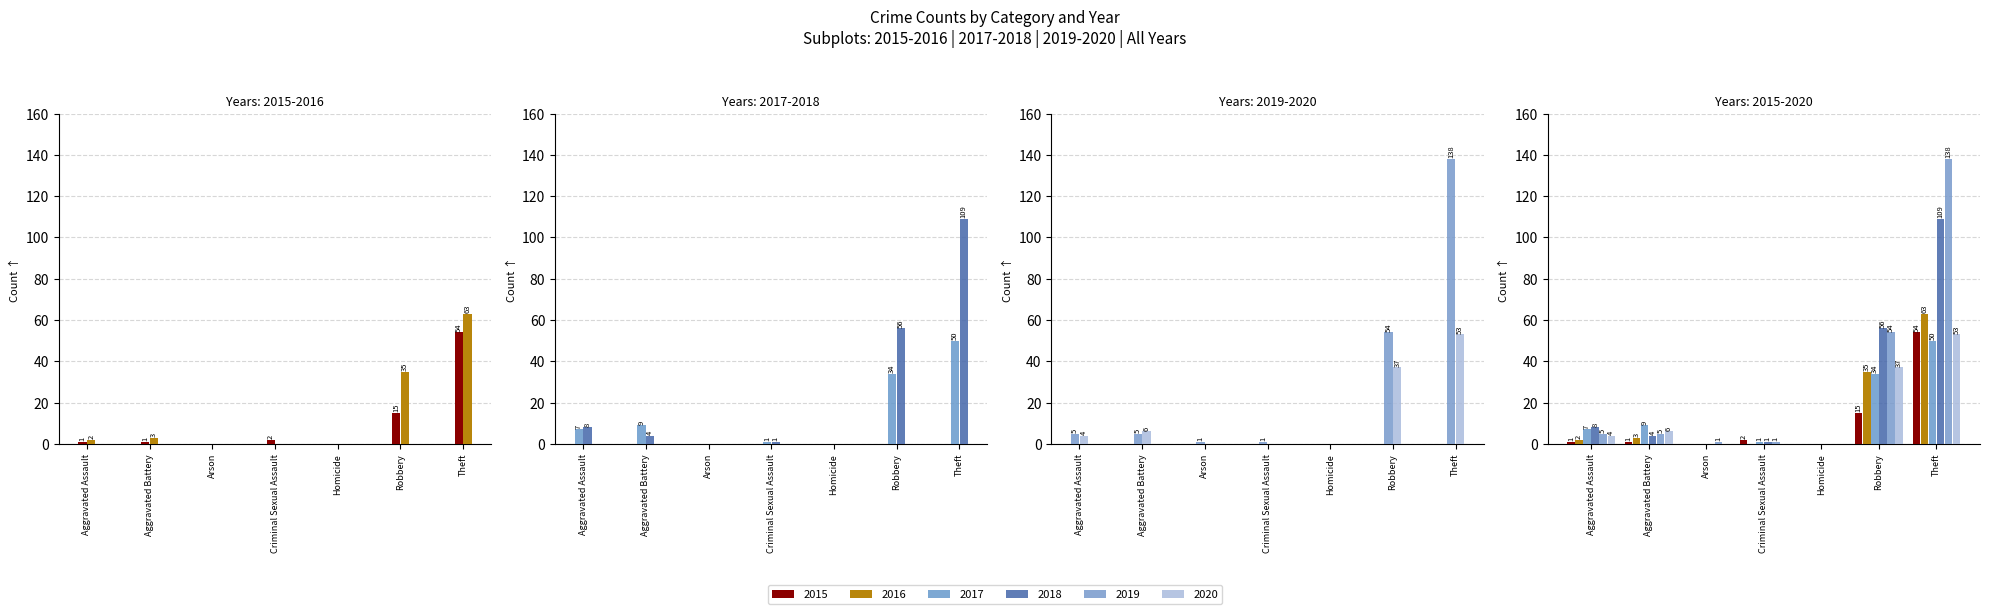

What is the label of the 7th bar from the left?

Theft